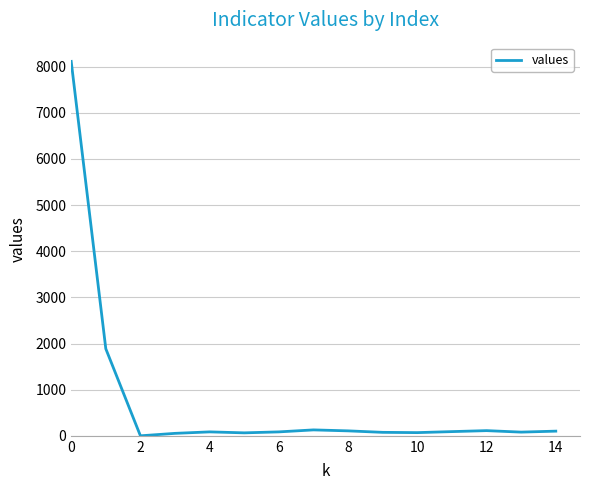

What is the greatest value displayed?

8113